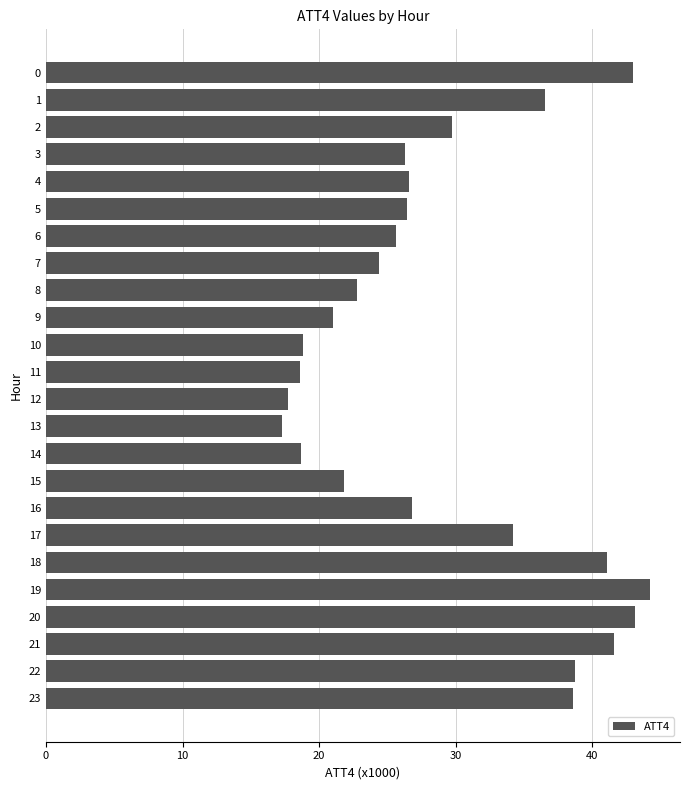

What is the difference between the values at 20 and 14?

24.4